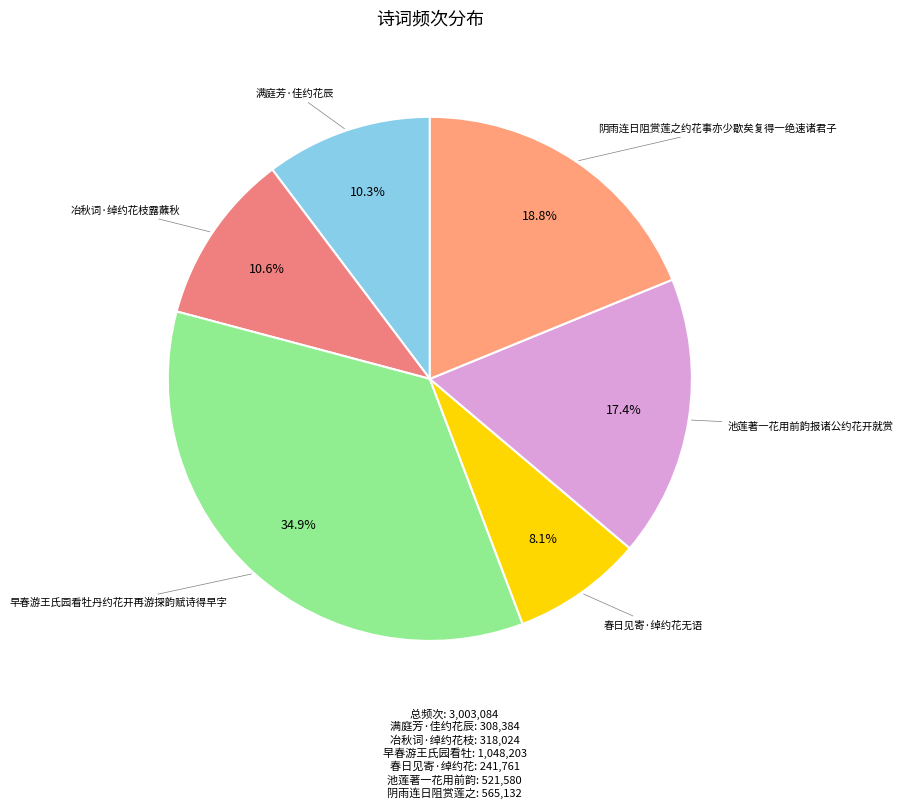

How many segments does this pie chart have?

6